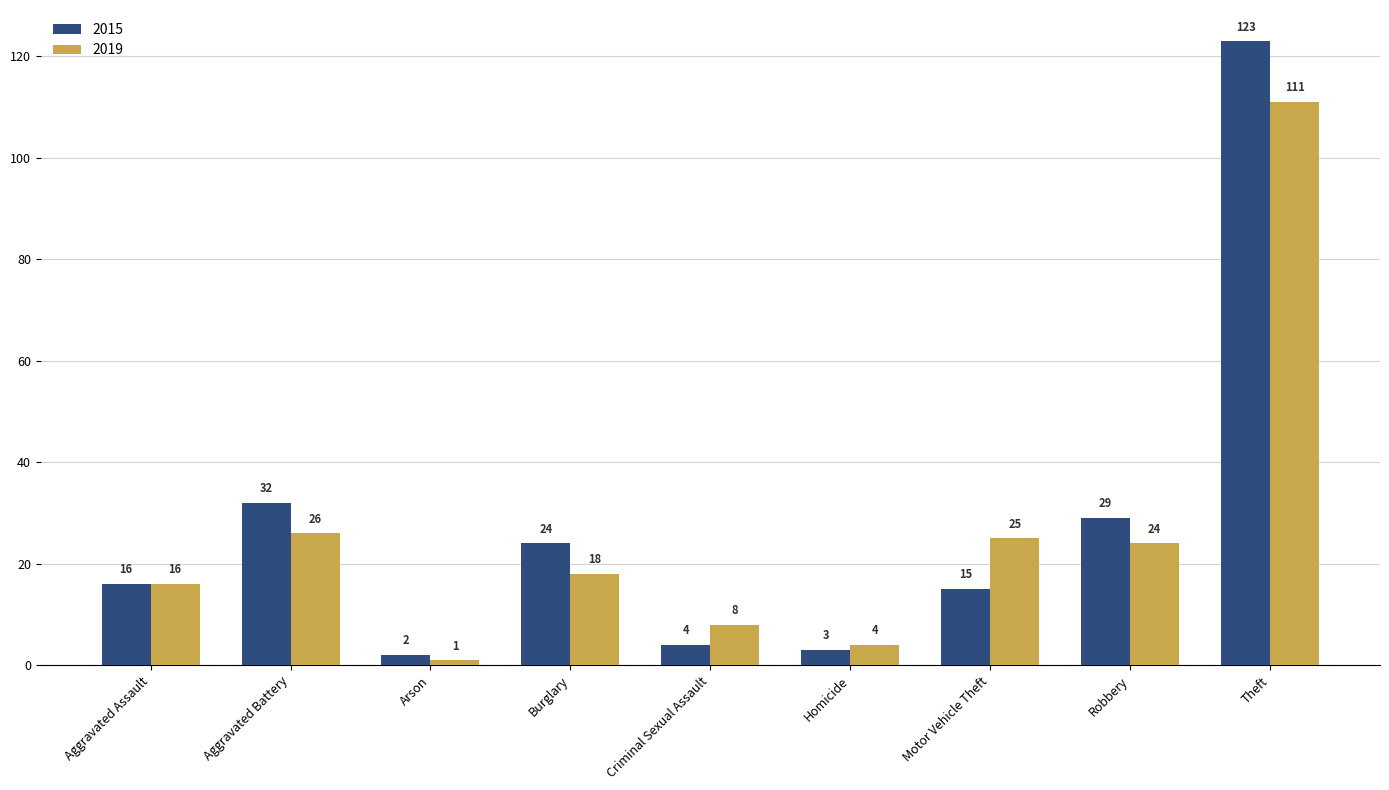

True or false: 2019 has a value of 4 at Homicide.

True